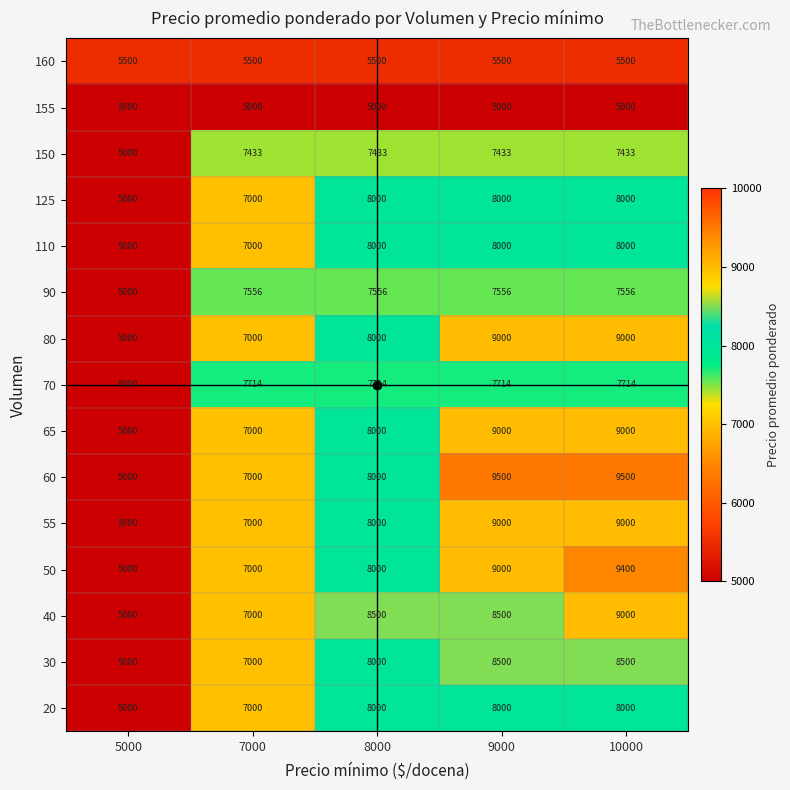

What is the difference between the highest and lowest values at 7000?

2714